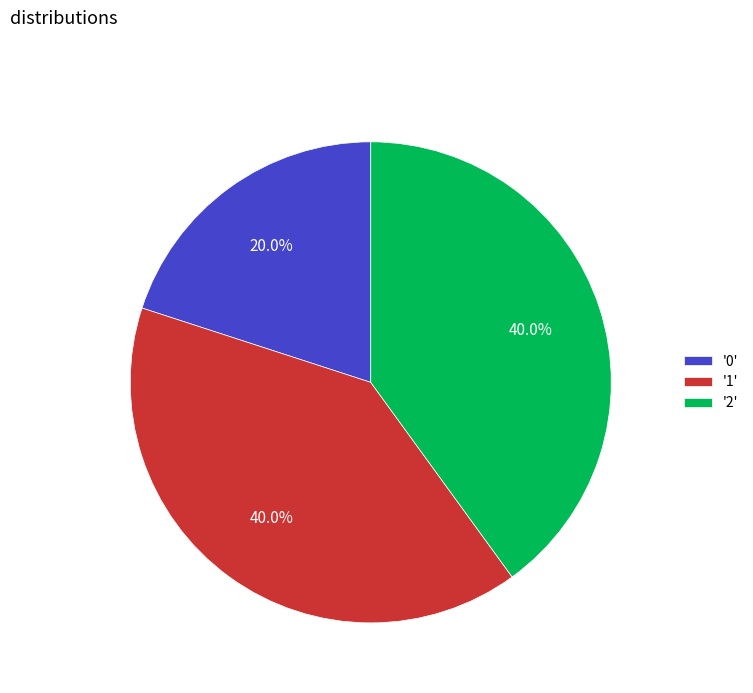

To the nearest percent, what is the difference between the largest and smallest slice percentages?

20%